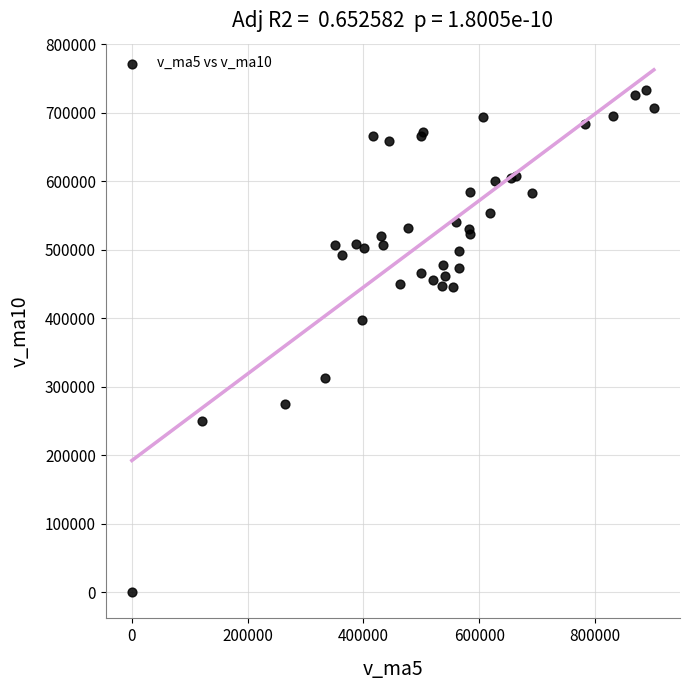

What Y value in the scatter plot is closest to 366580?

398003.9